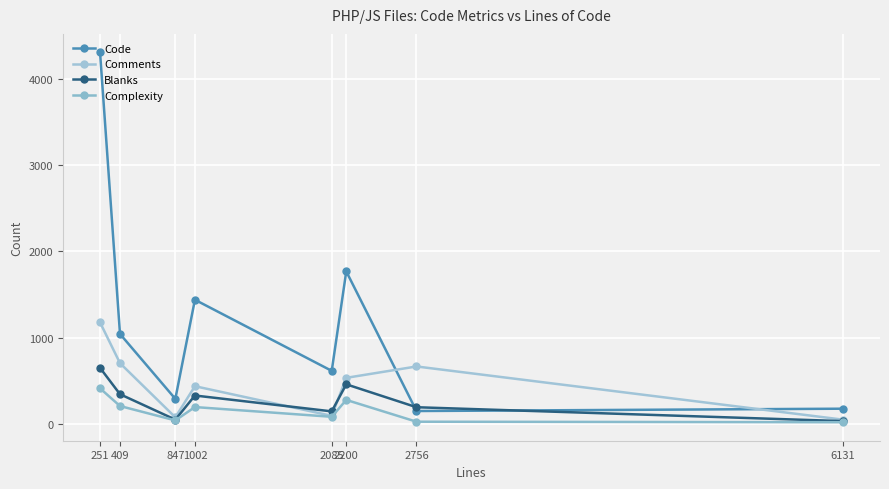

What is the difference between the maximum and minimum values in the Complexity series?

393